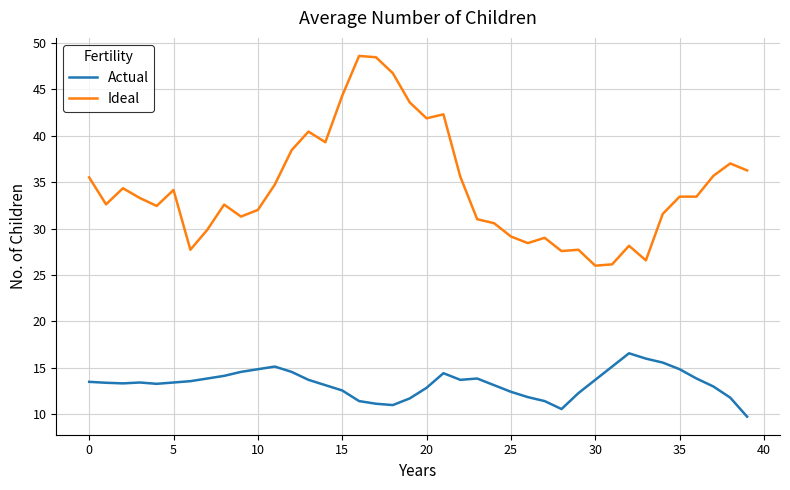

Which series has the largest range (max minus min)?

Ideal